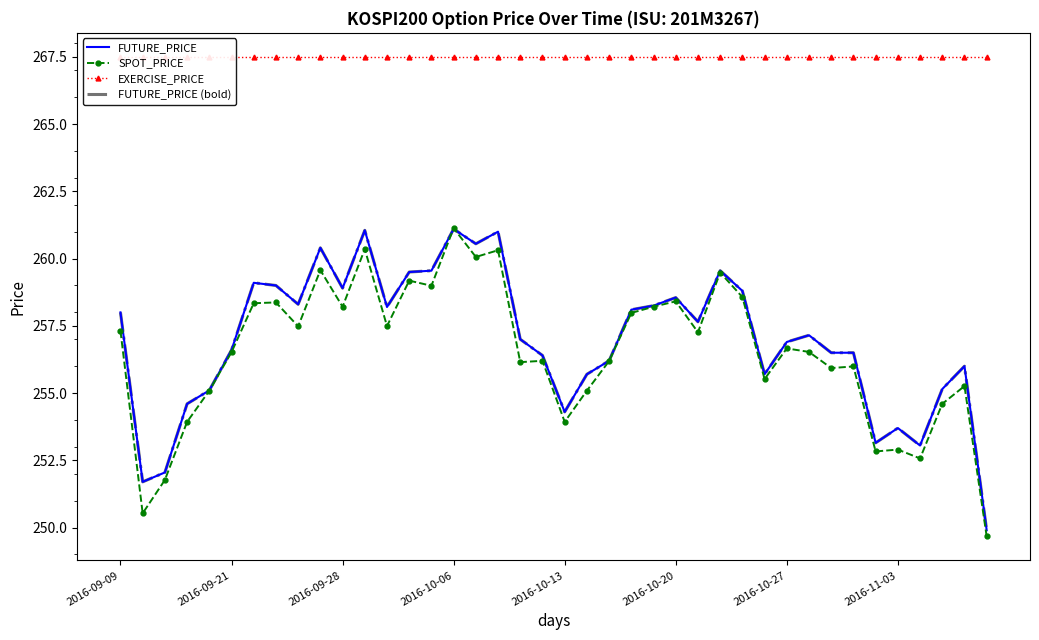

What is the difference between the highest and lowest values at 13?

8.3